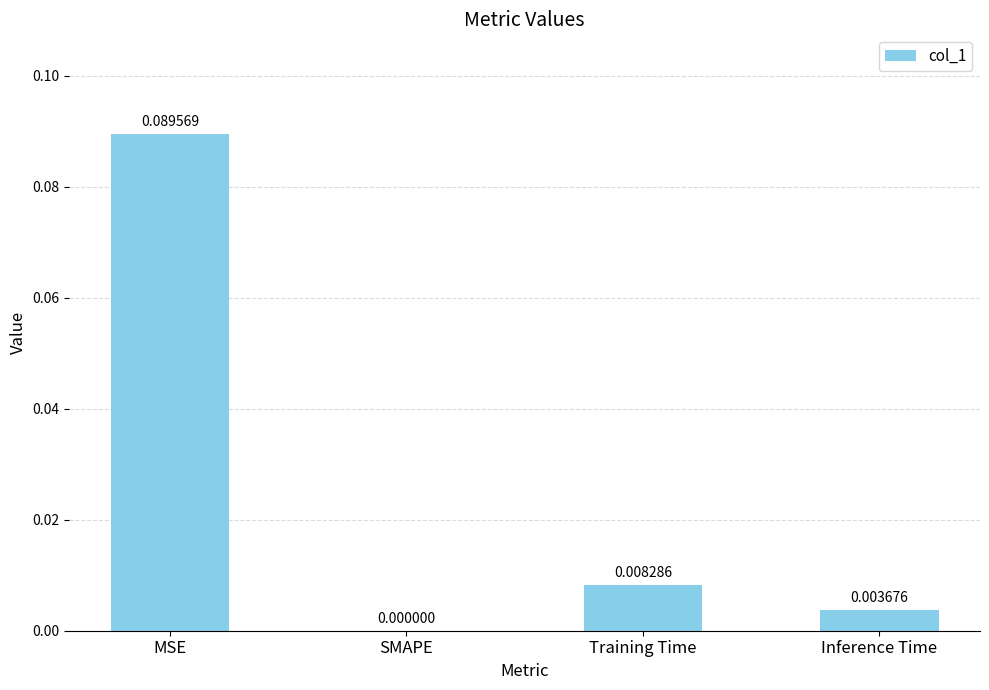

Between Inference Time and Training Time, which is larger?

Training Time